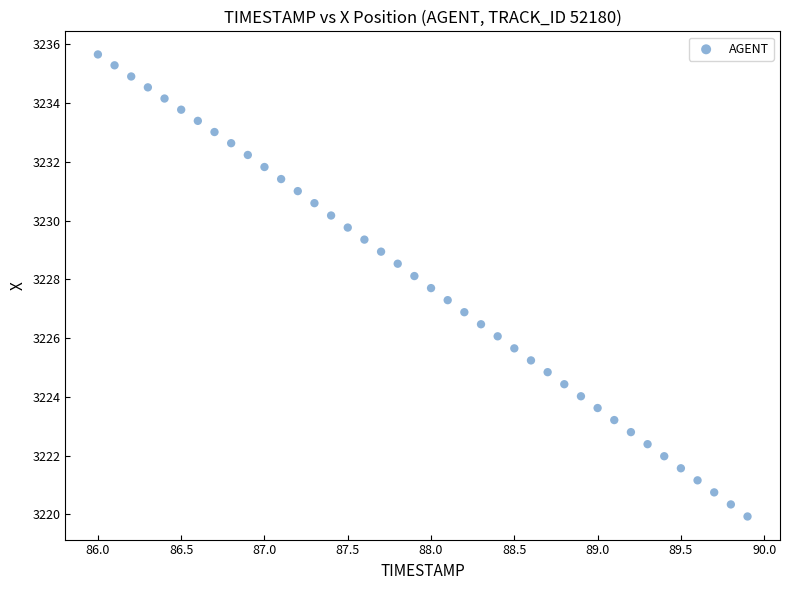

What is the range of Y values (max minus min)?

15.7